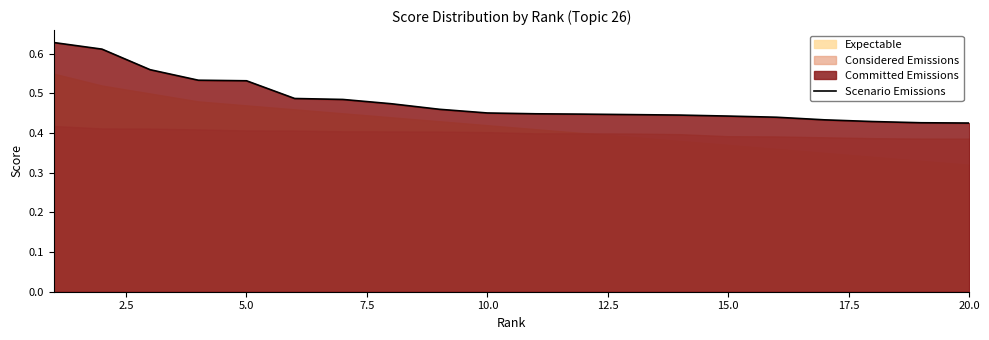

What is the value of the 4th point from the left?

0.5